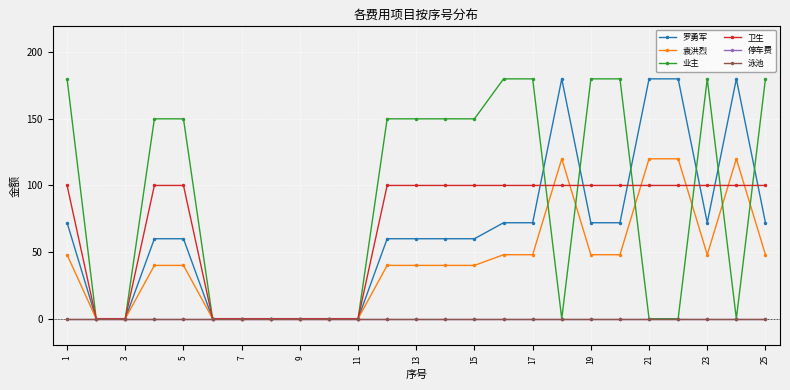

Is this an area chart (filled region under the line)?

No